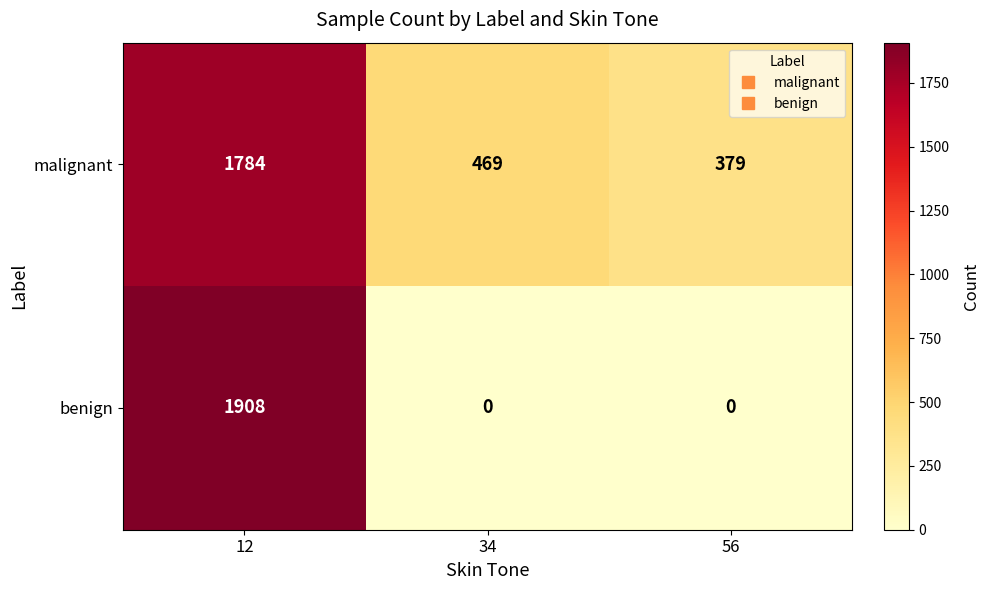

Count the number of categories in the chart.

3